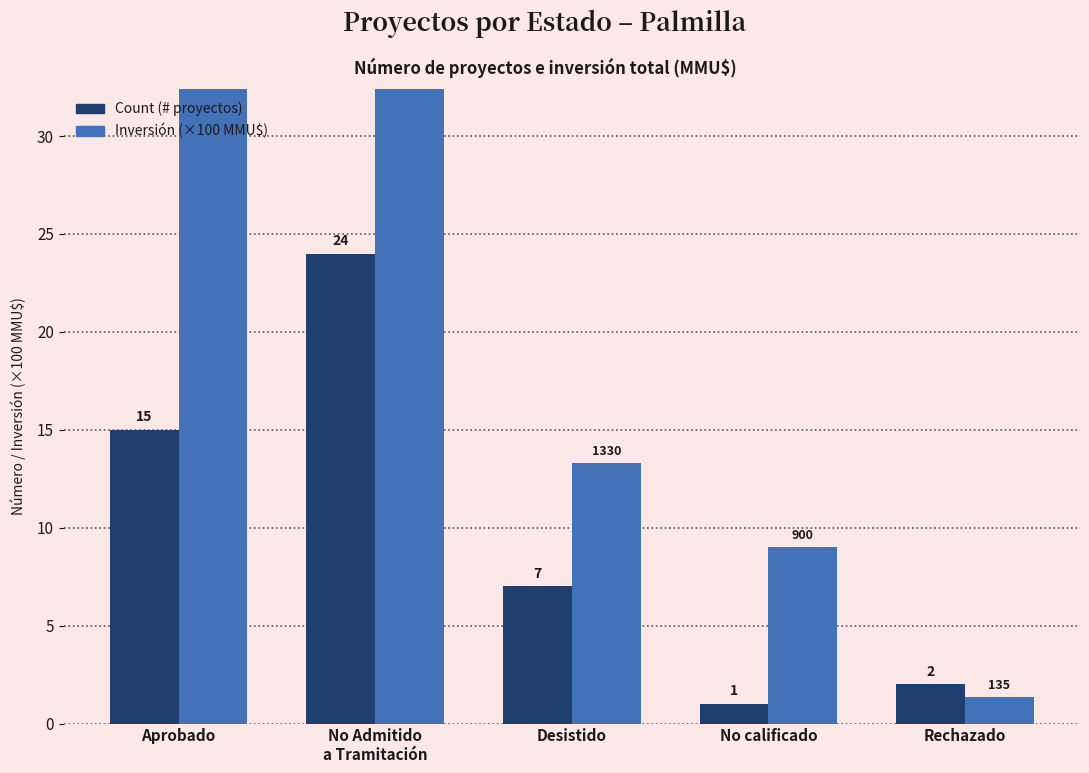

What is the label of the 5th bar from the right?

Aprobado